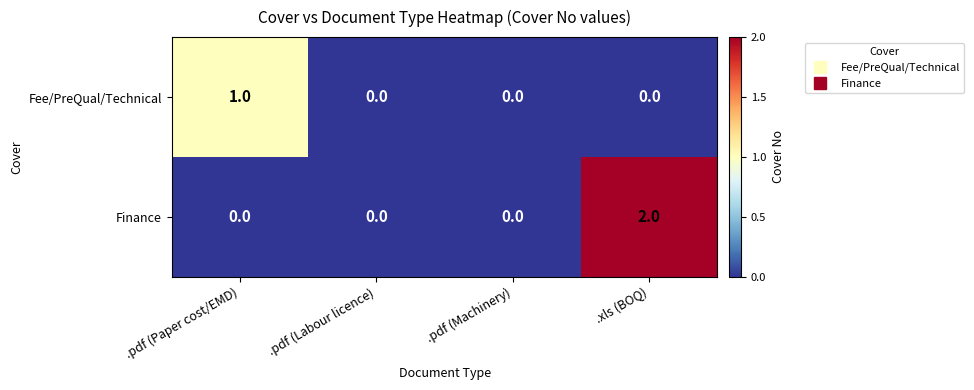

At which category is the sum across all series the highest?

.xls (BOQ)